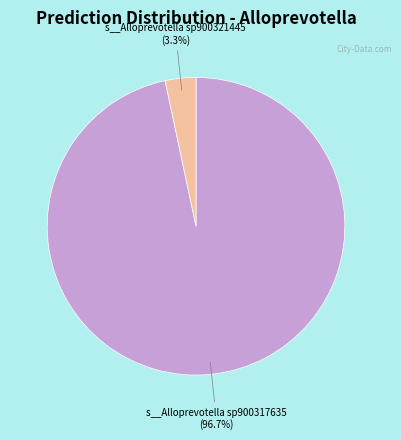

Does any single category account for the majority?

Yes